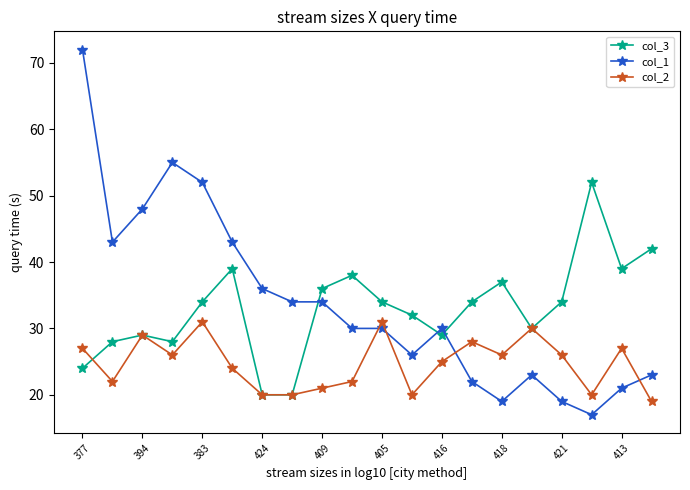

Does the chart have visible grid lines?

No